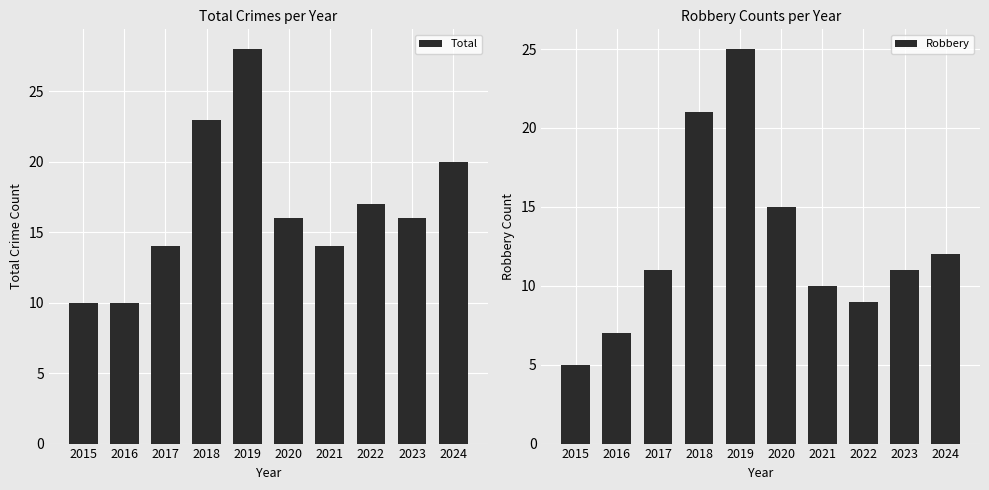

At 2015, list the series in order from smallest to largest.

Robbery, Total